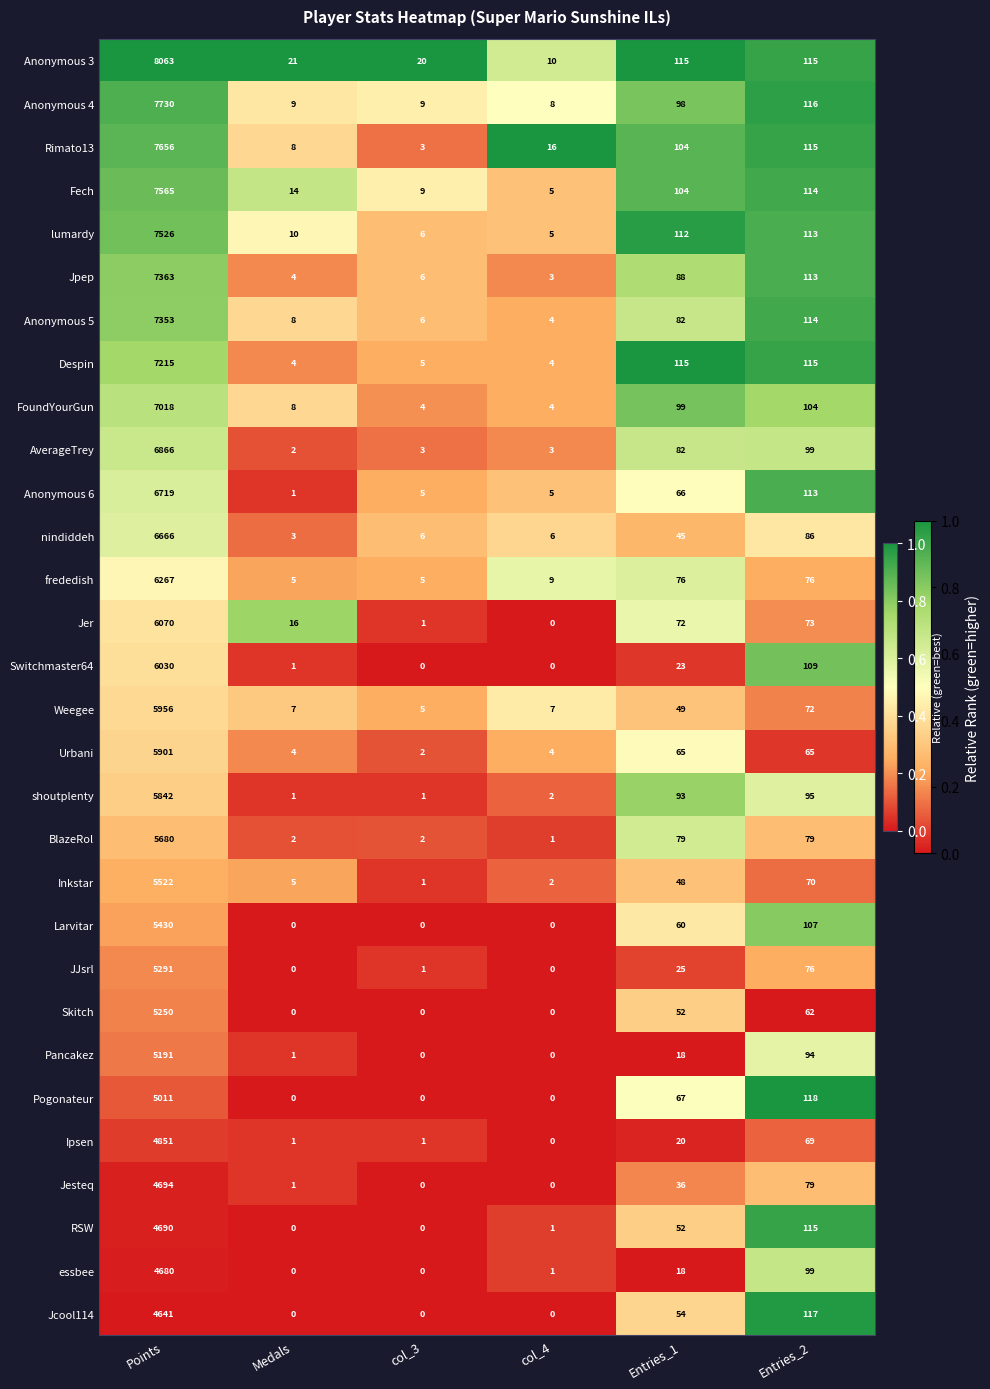

At how many categories does at least one series exceed 0?

6